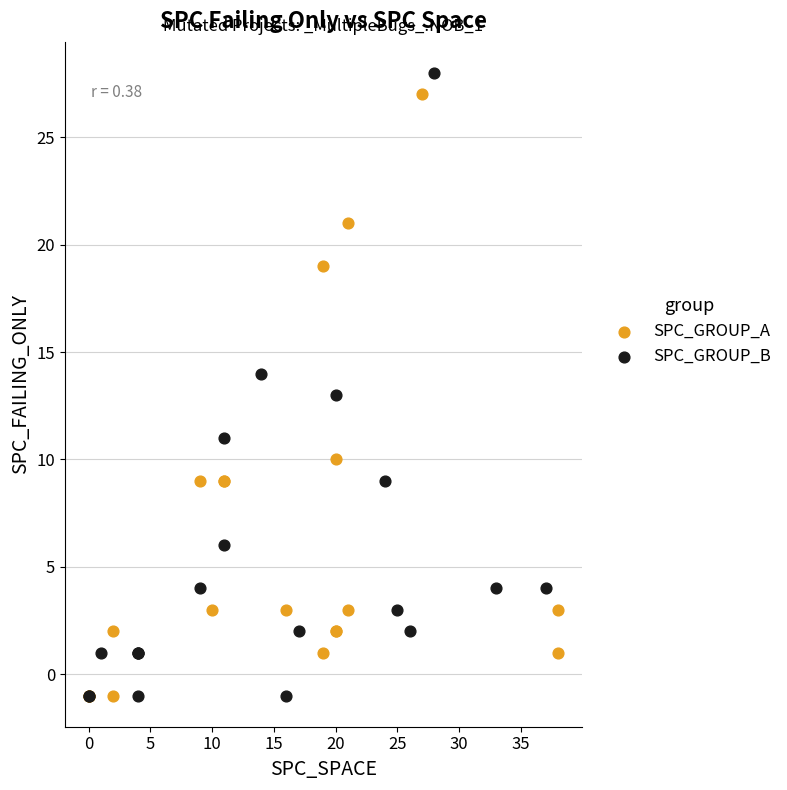

Which series has the largest Y range (max minus min)?

SPC_GROUP_B